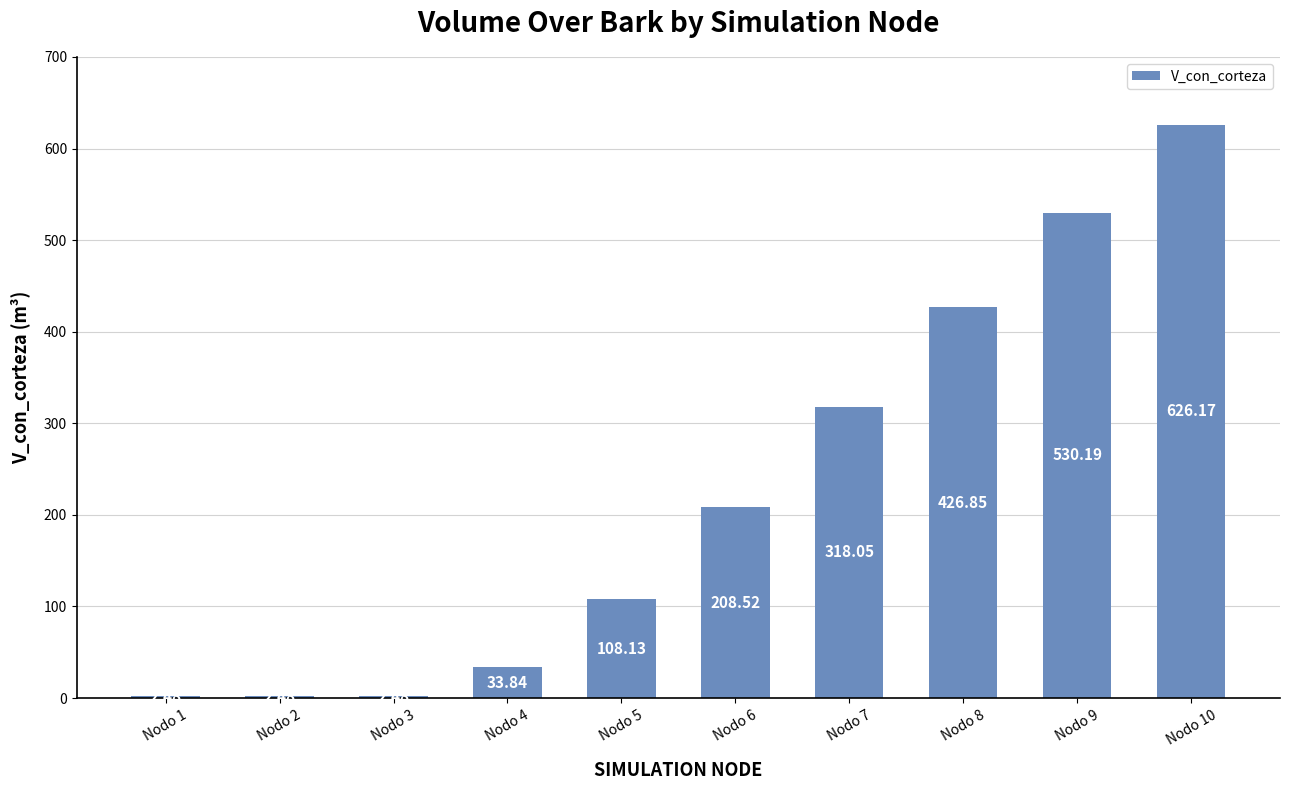

Which has a higher value, Nodo 9 or Nodo 6?

Nodo 9